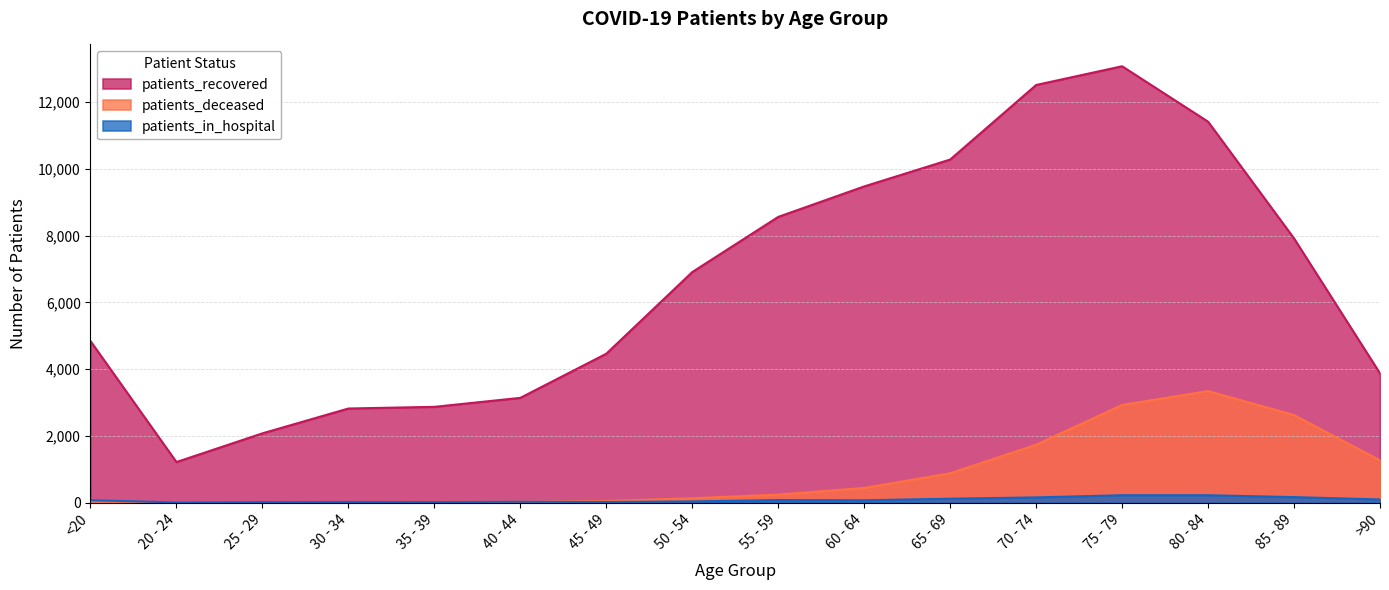

True or false: patients_in_hospital has a value of 220 at 75 - 79.

True